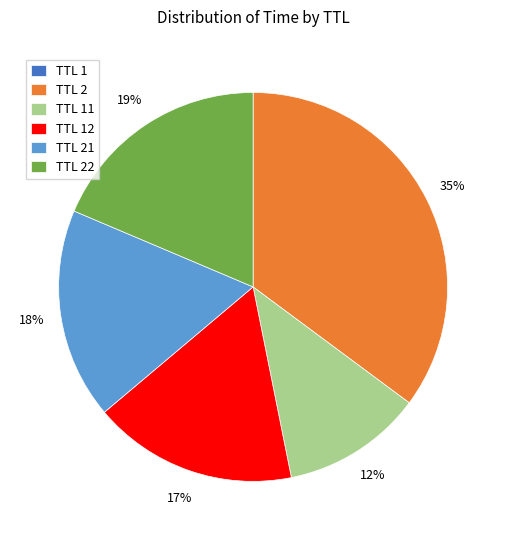

To the nearest percent, what is the average slice percentage?

17%